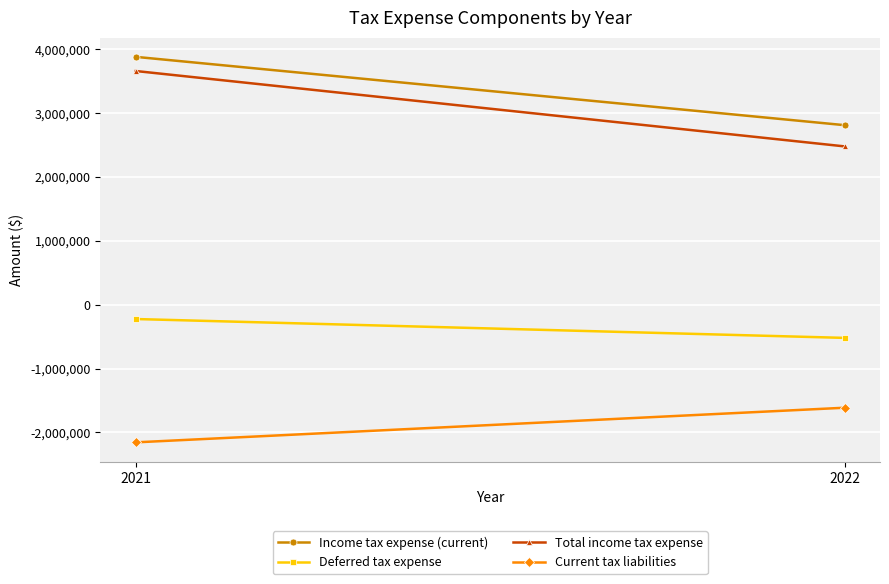

What value does the Deferred tax expense series have at 2021, to the nearest 10?

-225630